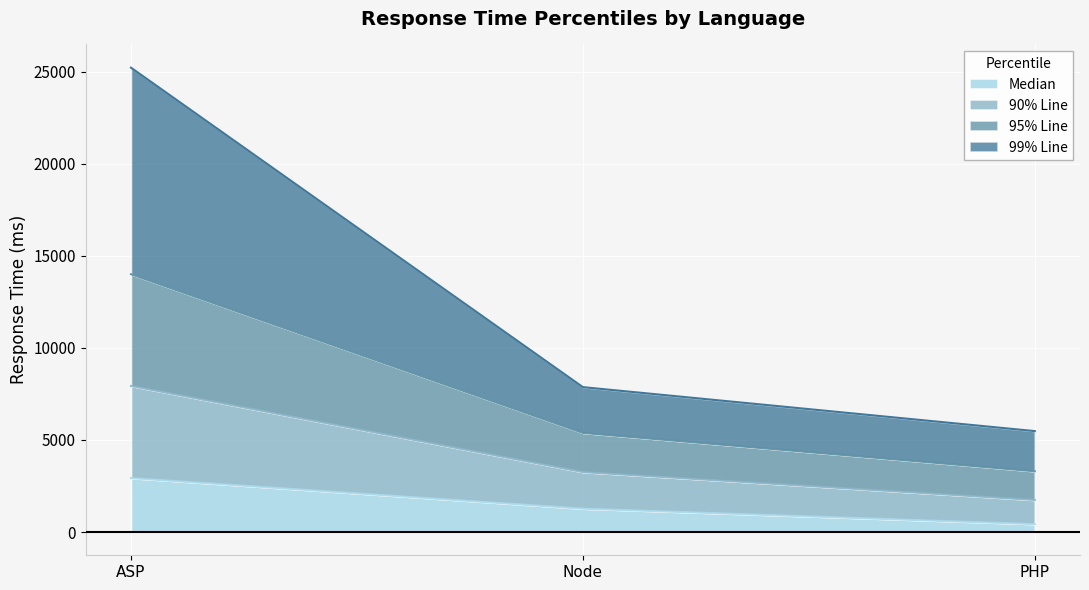

What is the total value across all series at Node?

7868